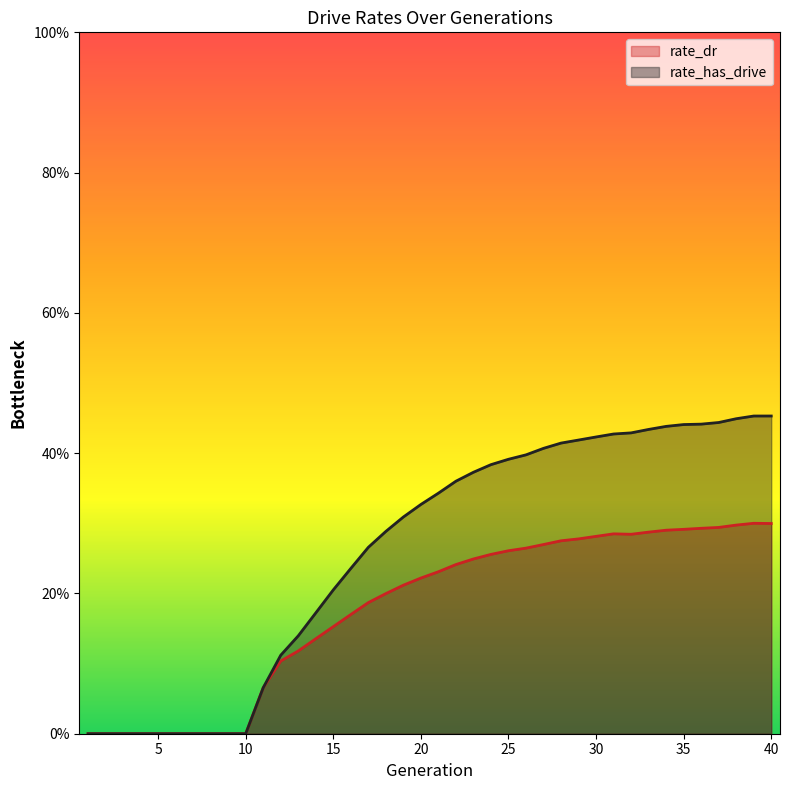

What value does the rate_dr series have at 14?

0.1